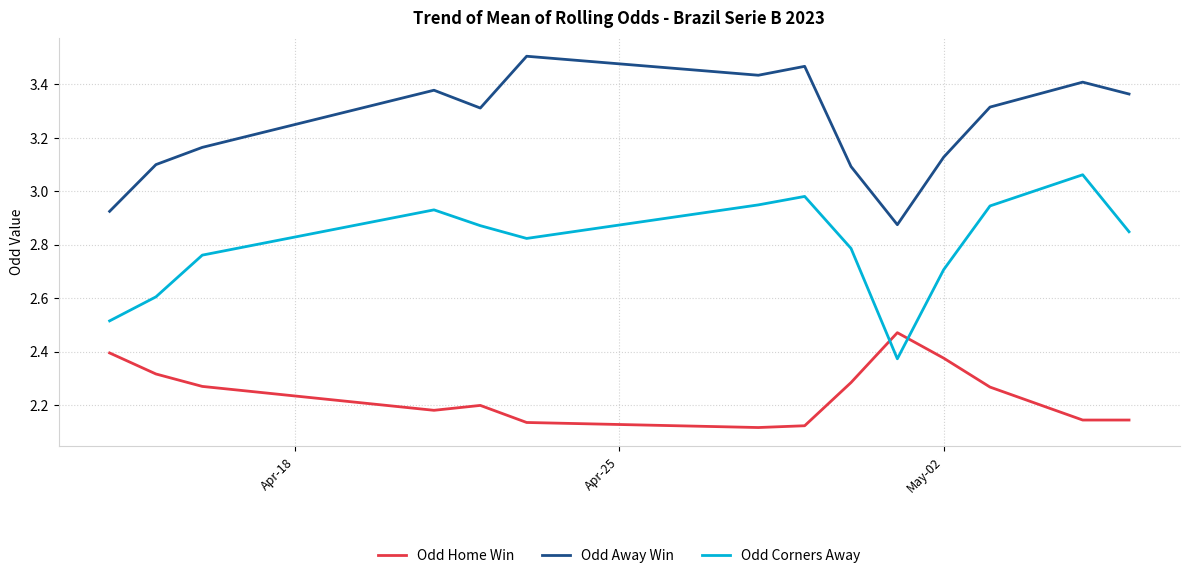

What is the difference between the maximum and minimum values in the Odd Away Win series?

0.6